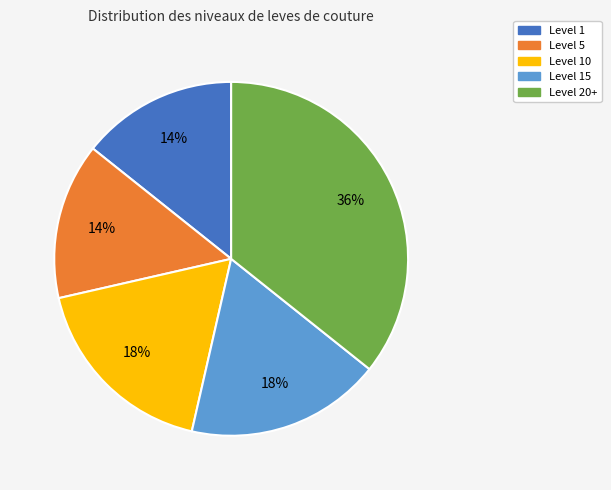

To the nearest percent, what is the average slice percentage?

20%